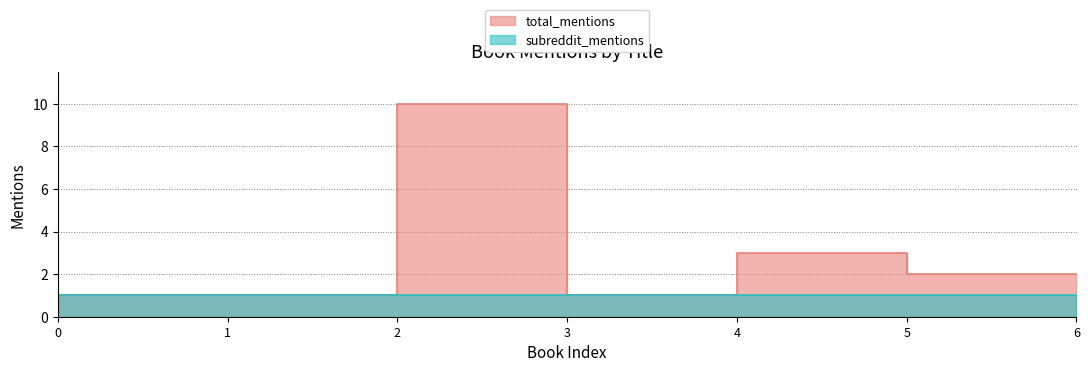

Reading right to left, transcribe all the data shown in this chart.

2	2	3	1	10	1	1